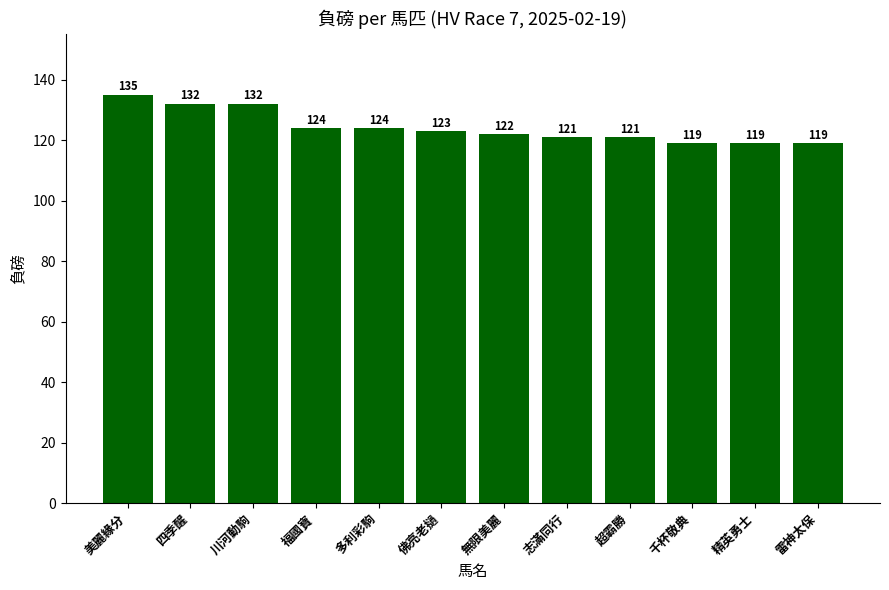

What is the sum of all values?

1491